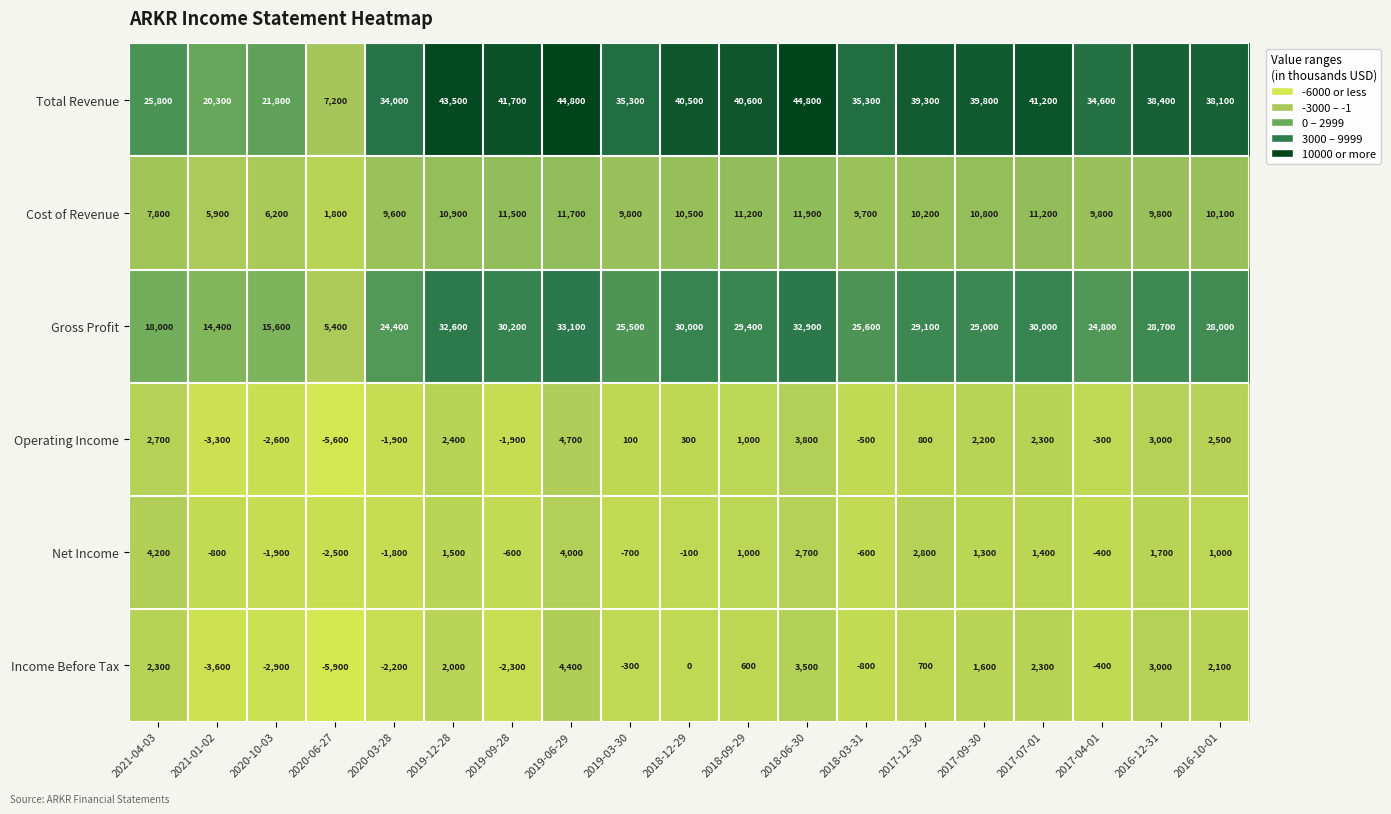

At which category is the sum across all series the highest?

2019-06-29